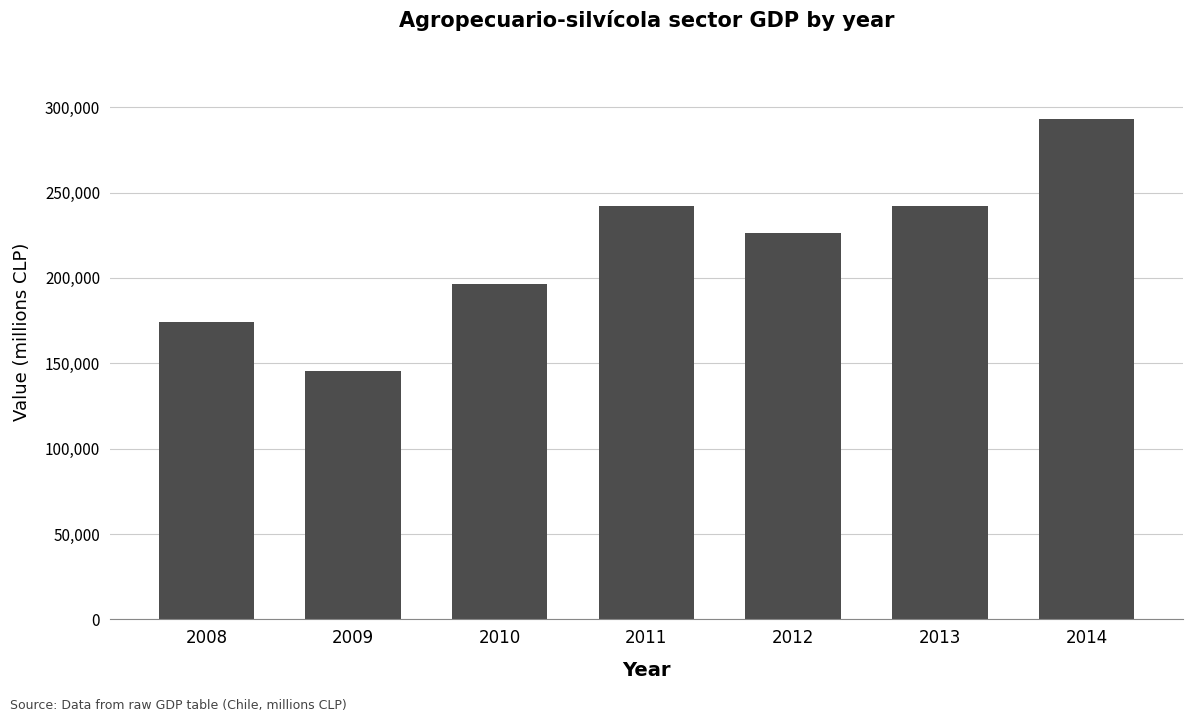

What is the maximum value shown in the chart?

293262